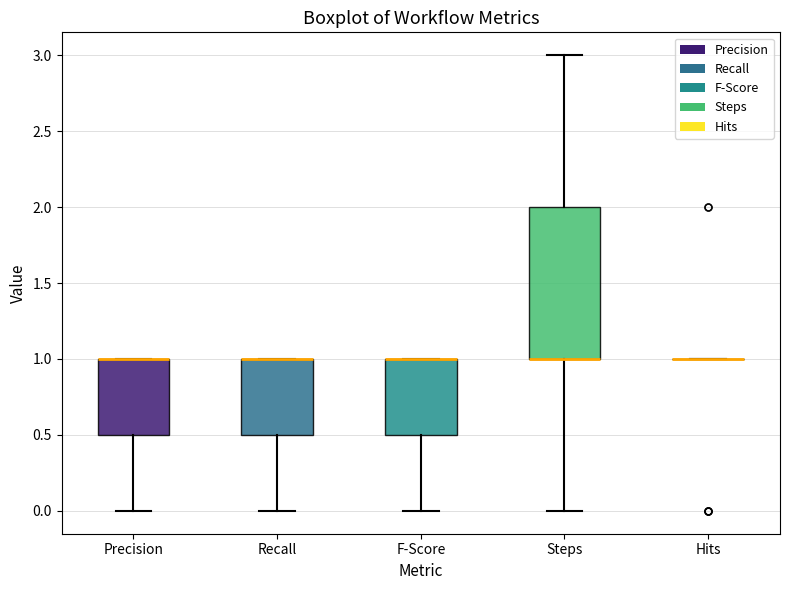

Reading left to right, read every box against the y-axis: the position of its median line, the range the box covers, and the ends of its whiskers. The values are not printed on the chart, so give them approximately, as read against the axis.

Precision: median 1.0 (drawn on the box's upper edge), box 0.5 to 1.0, whiskers 0.0 to 1.0
Recall: median 1.0 (drawn on the box's upper edge), box 0.5 to 1.0, whiskers 0.0 to 1.0
F-Score: median 1.0 (drawn on the box's upper edge), box 0.5 to 1.0, whiskers 0.0 to 1.0
Steps: median 1.0 (drawn on the box's lower edge), box 1.0 to 2.0, whiskers 0.0 to 3.0
Hits: box collapsed to a line at 1.0, whiskers 1.0 to 1.0